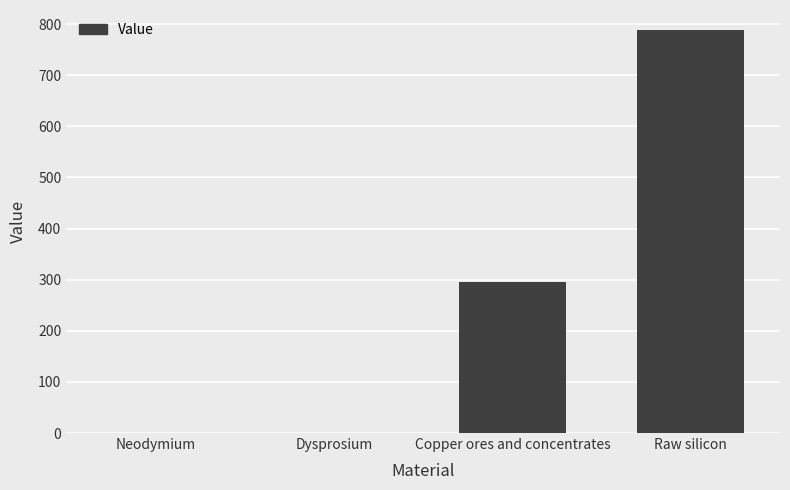

At which category does the chart reach its peak across all series?

Raw silicon